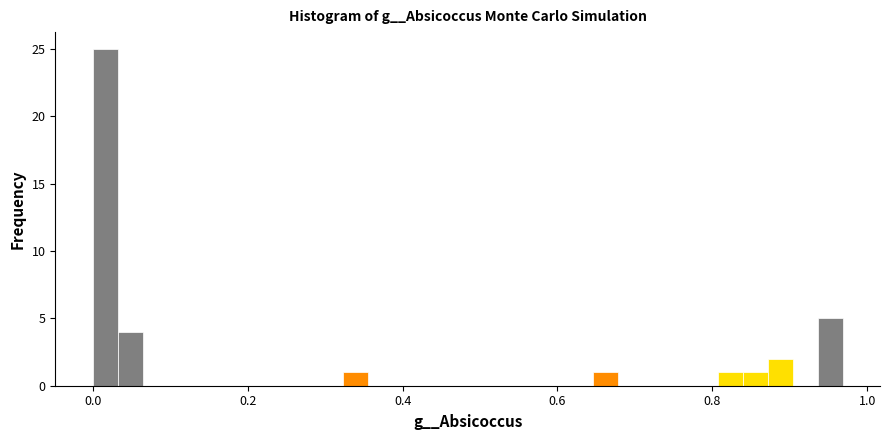

Read against the x-axis, roughly where is the centre of the tallest bar?

0.02